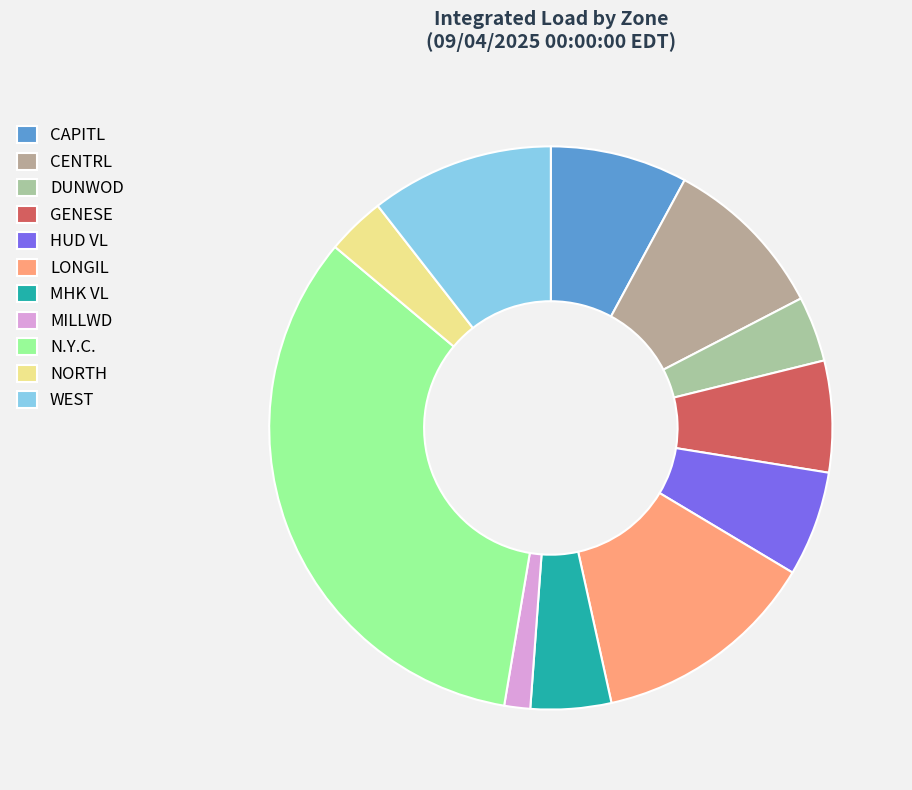

How many segments does this pie chart have?

11